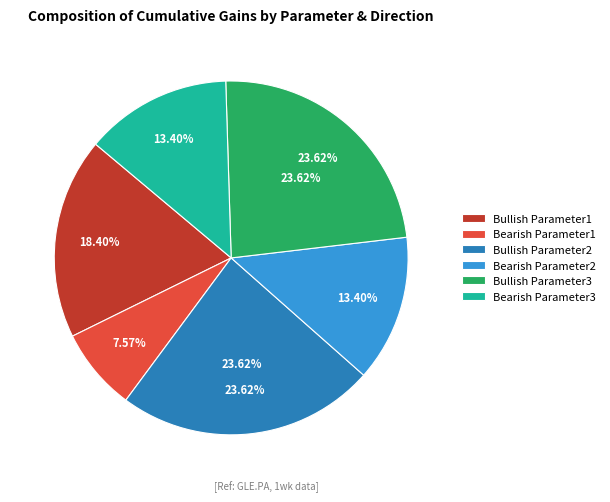

How many segments does this pie chart have?

6